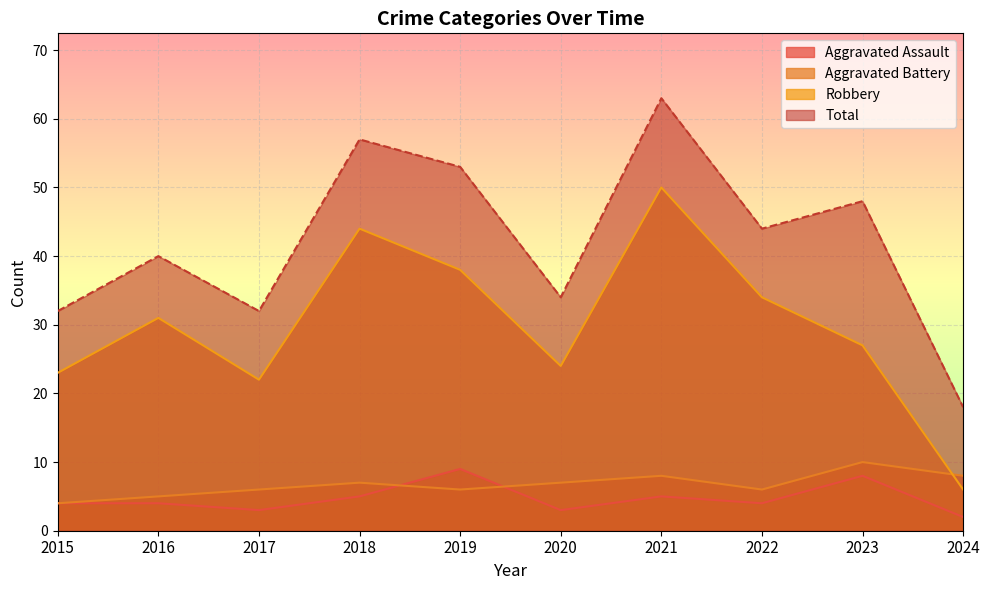

How many series are shown in this chart?

4